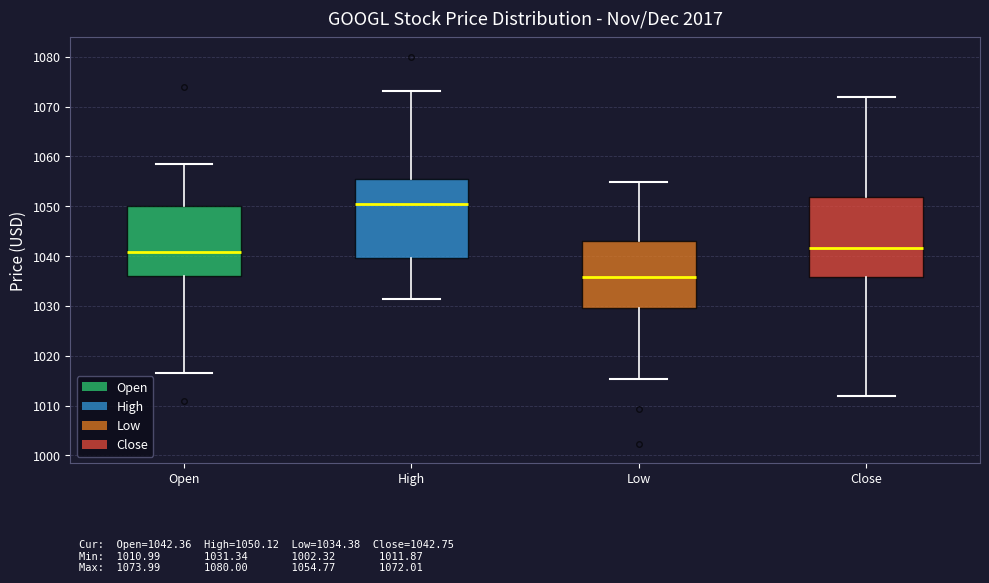

Which box has the lowest median line?

Low